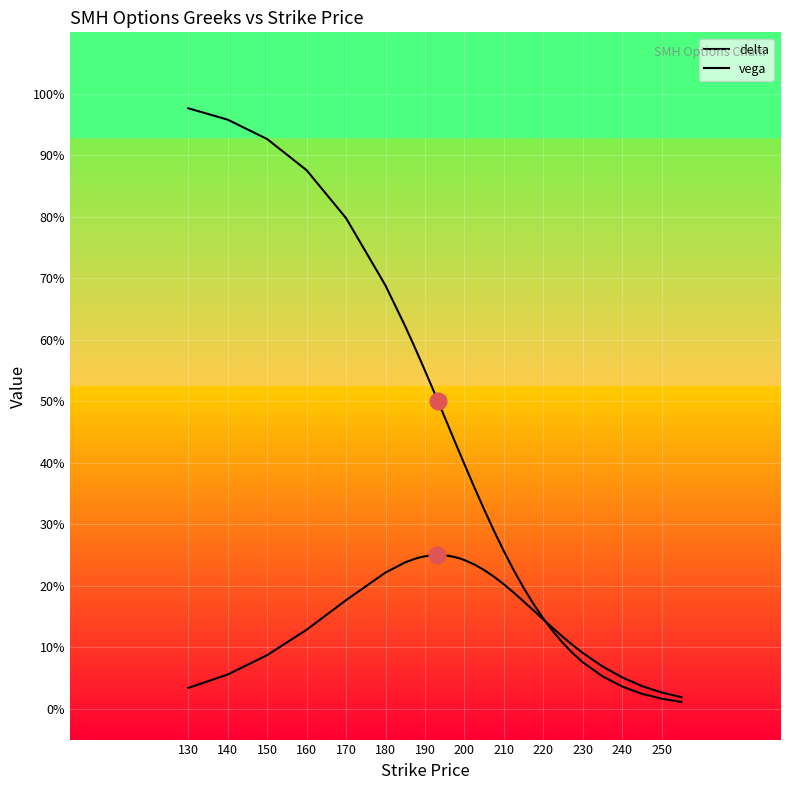

What are all the series names shown in the legend?

delta, vega